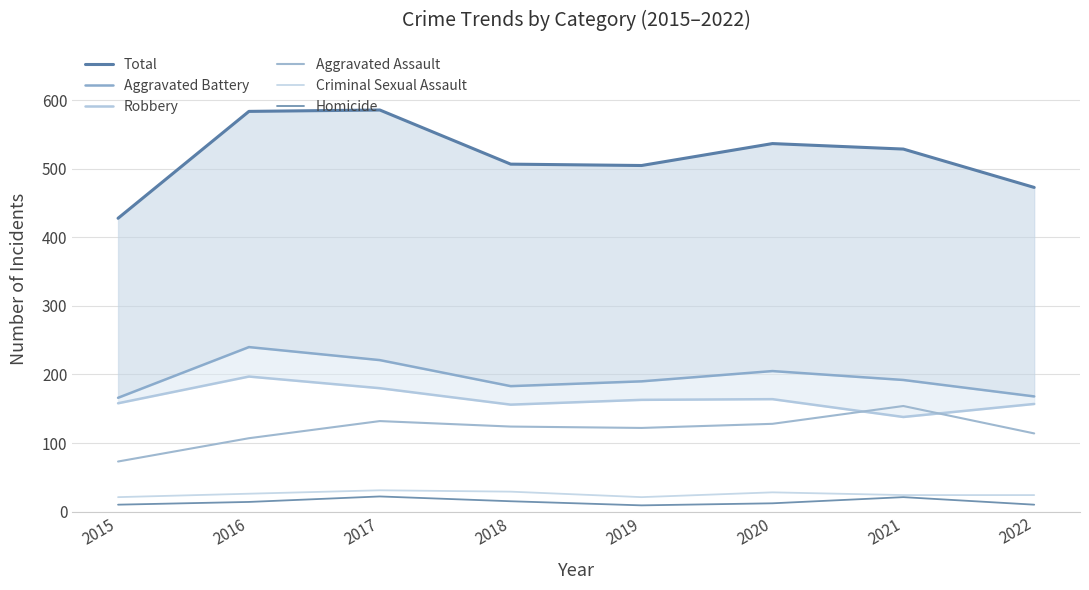

In Homicide, how many points are higher than both neighbors (excluding endpoints)?

2